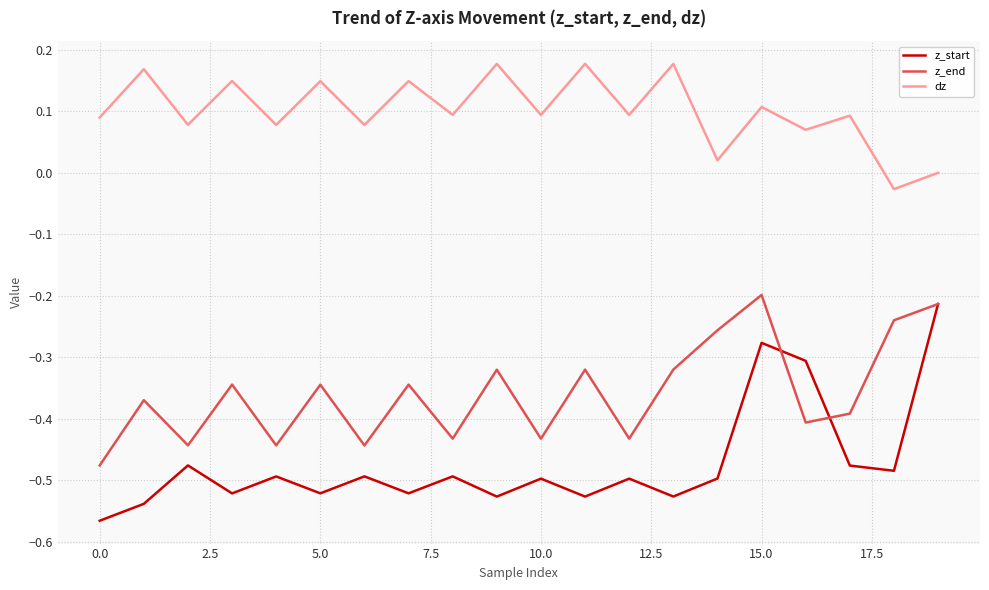

Which series has the largest total across all categories?

dz